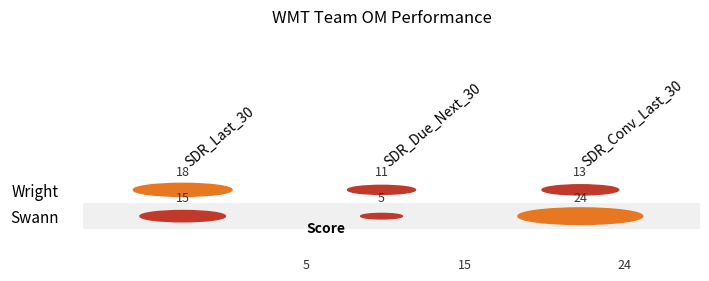

The value of Wright at SDR_Due_Next_30 is 11. True or false?

True